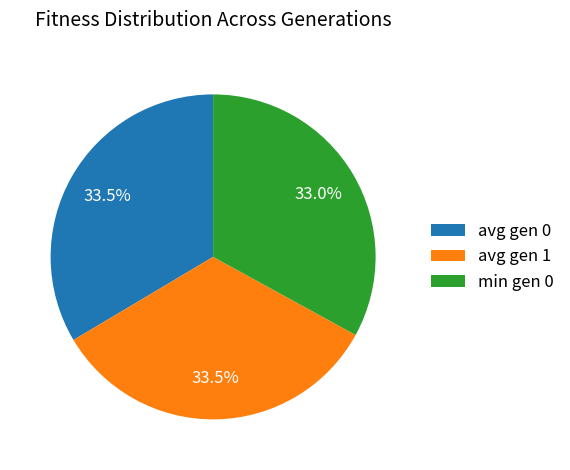

Which slice is the smallest?

min gen 0